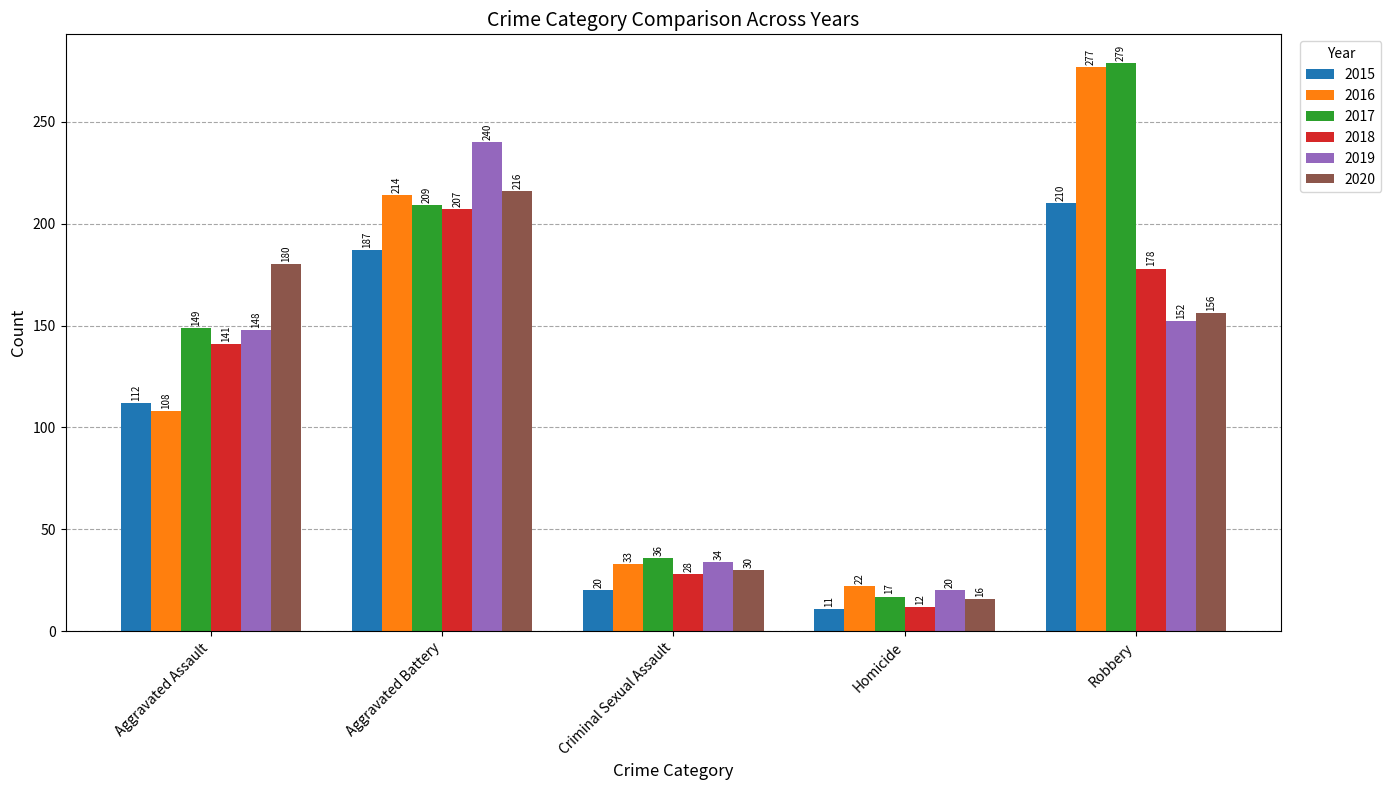

Which series changed the most between Aggravated Battery and Robbery?

2019